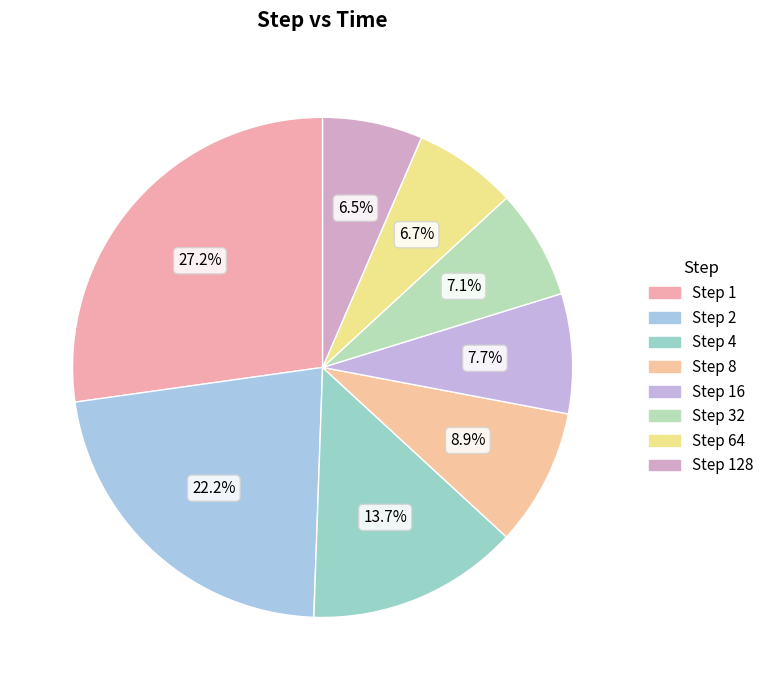

Is there a majority slice in this chart?

No